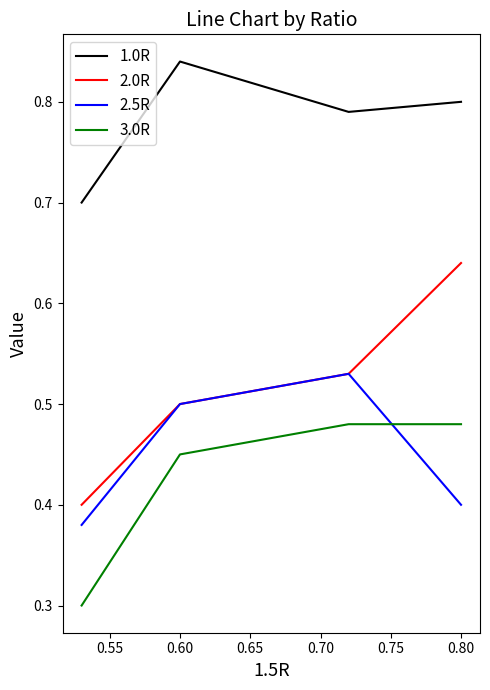

True or false: 1.0R and 2.5R intersect in this chart.

False